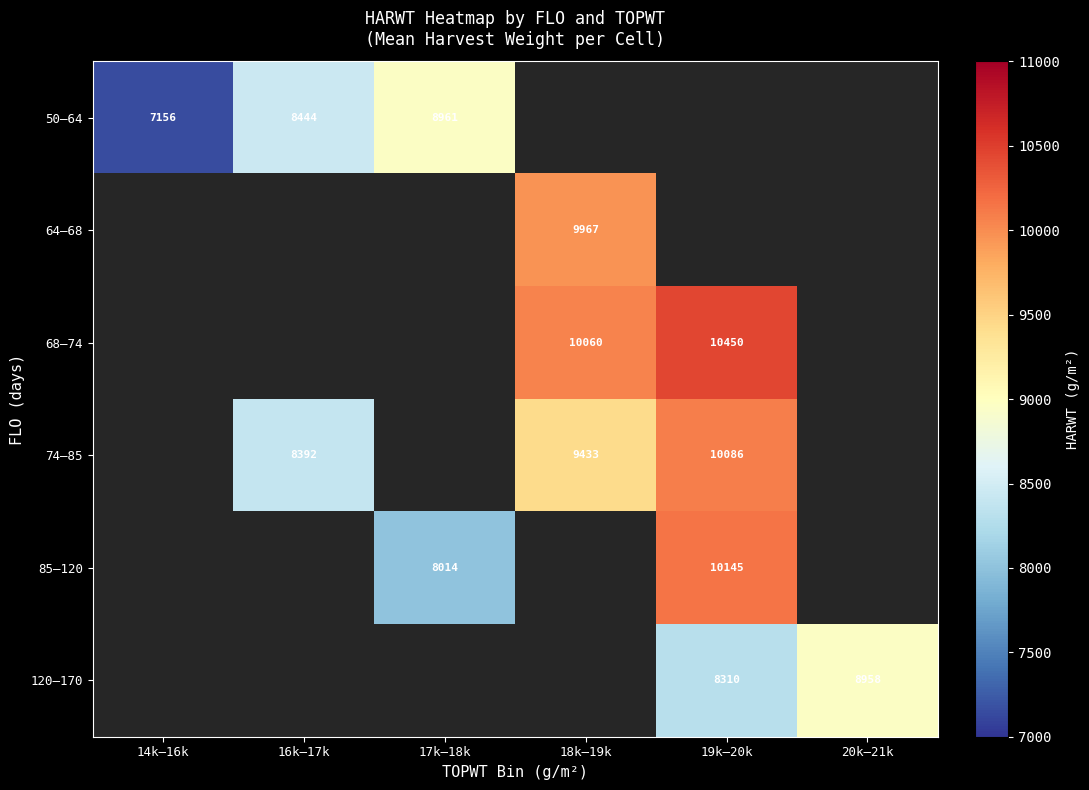

Which has a higher value, 16k–17k or 19k–20k?

19k–20k